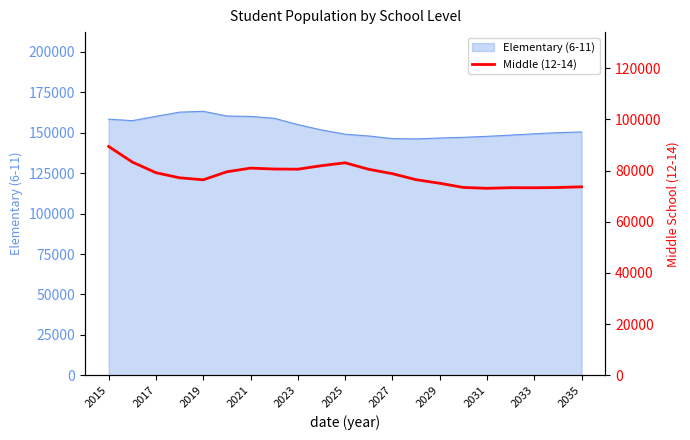

Is it true that the value at 2015 is 40300?

False